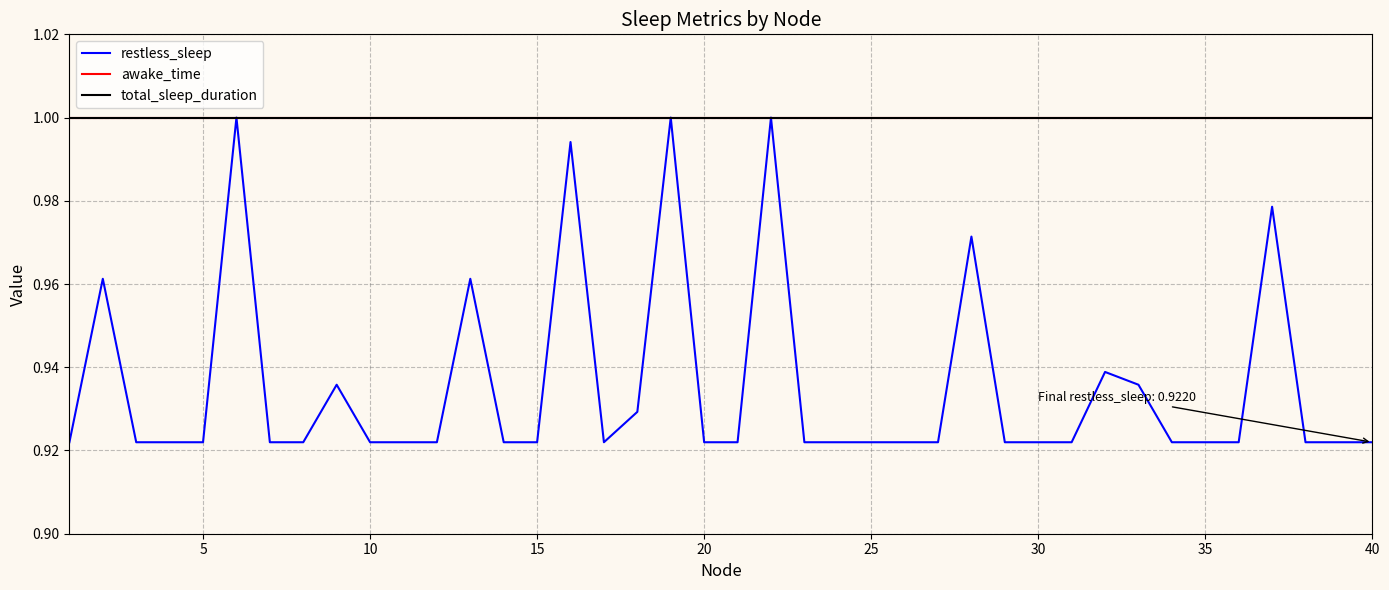

Is this an area chart (filled region under the line)?

No